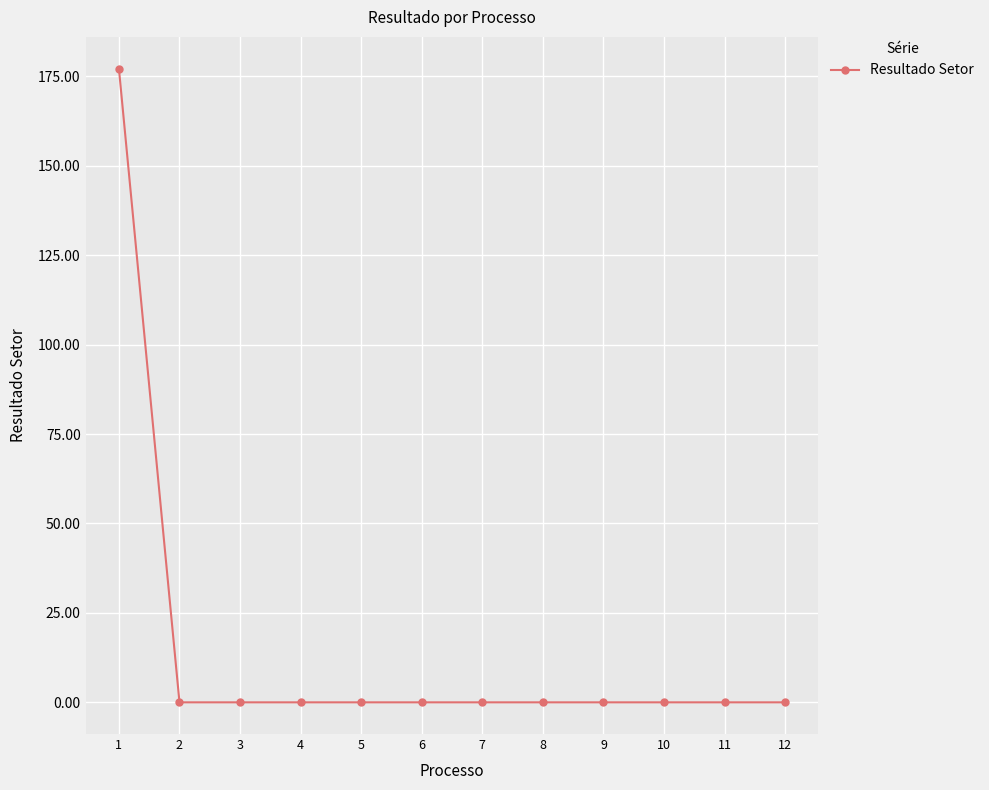

How many distinct data groups are displayed?

1